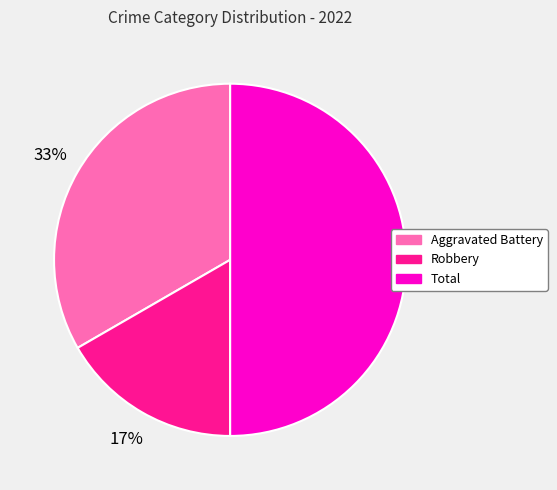

Do Robbery and Total together represent more than half of the pie?

Yes